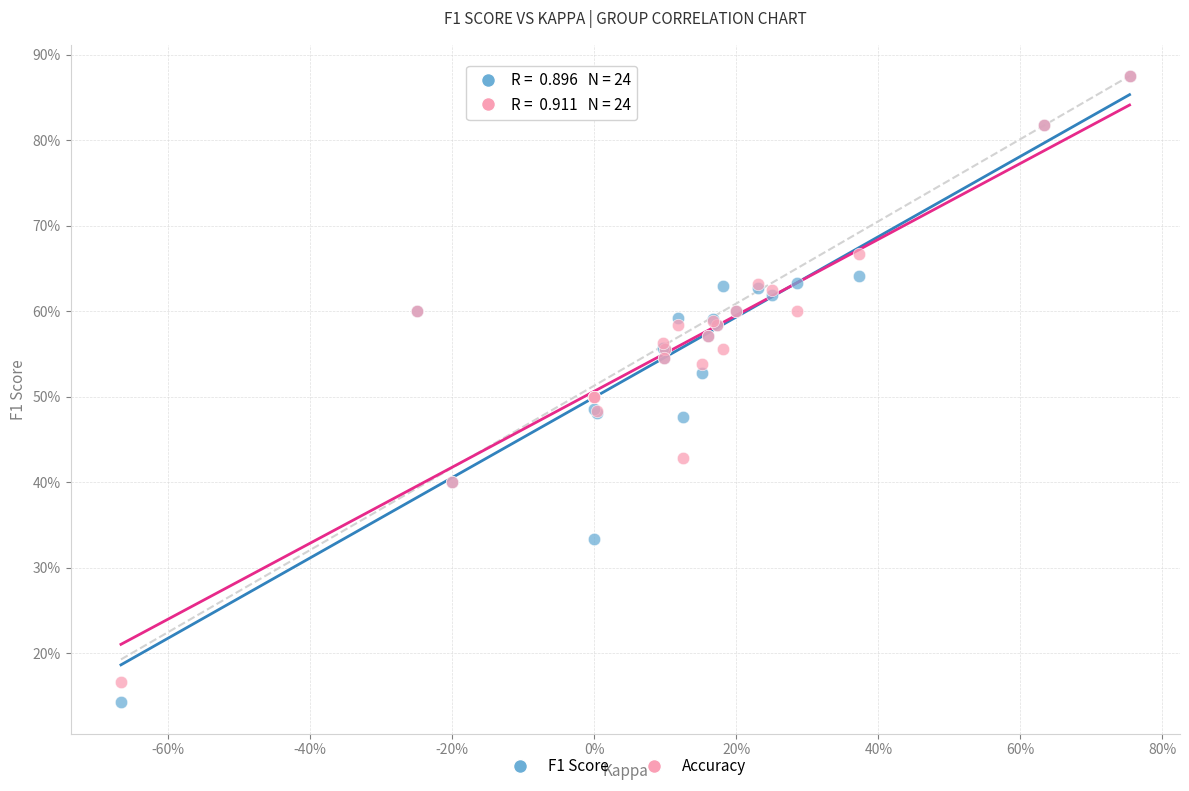

Which series has the widest spread of Y values?

F1 Score